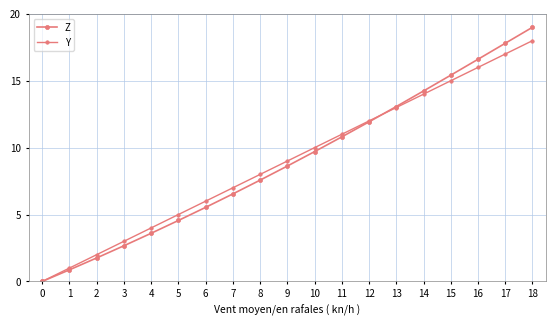

Rank the series by their average value, from highest to lowest.

Y, Z